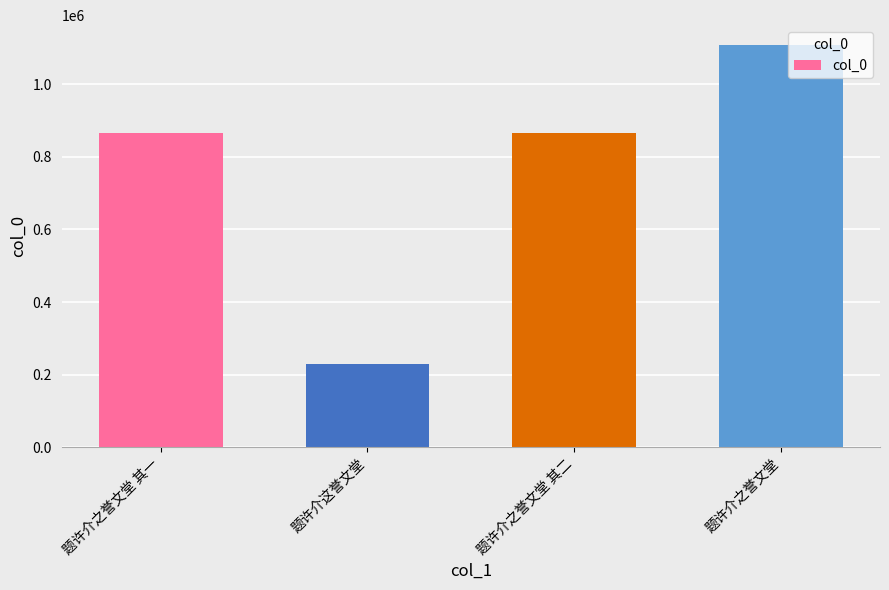

The value at 题许介之誉文堂 is 1107246. True or false?

True